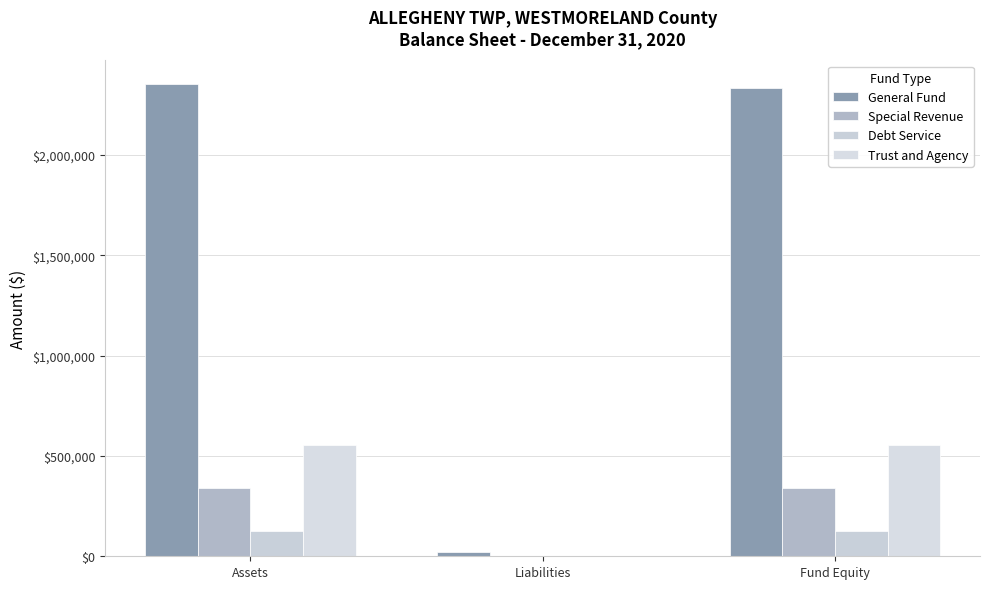

The Special Revenue series shows 109850 at Liabilities. True or false?

False